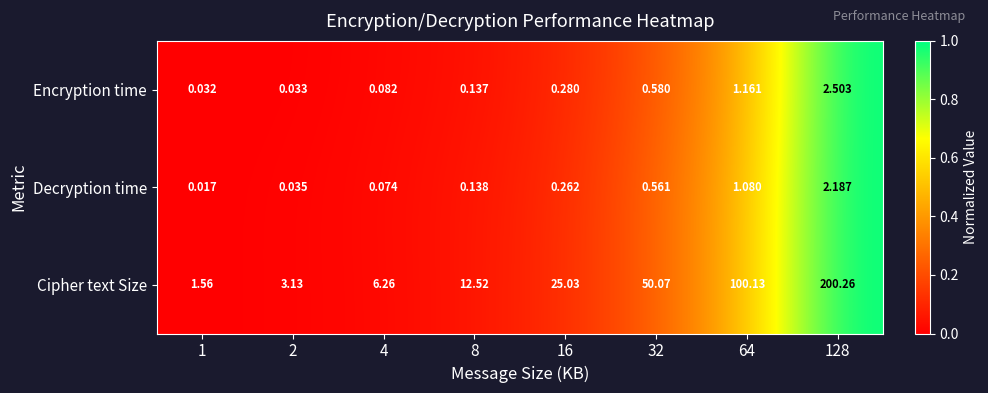

Which series has the largest total across all categories?

Cipher text Size